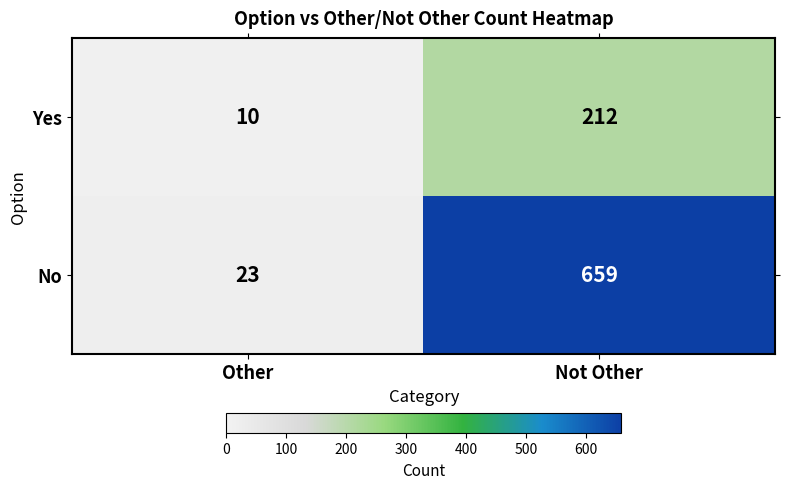

At how many categories does at least one series exceed 476?

1